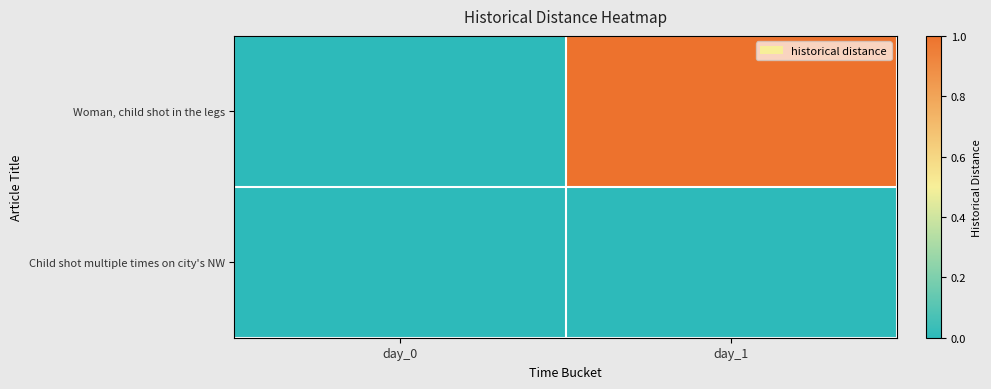

List the series in order of their peak value, lowest first.

Child shot multiple times on city's NW, Woman, child shot in the legs